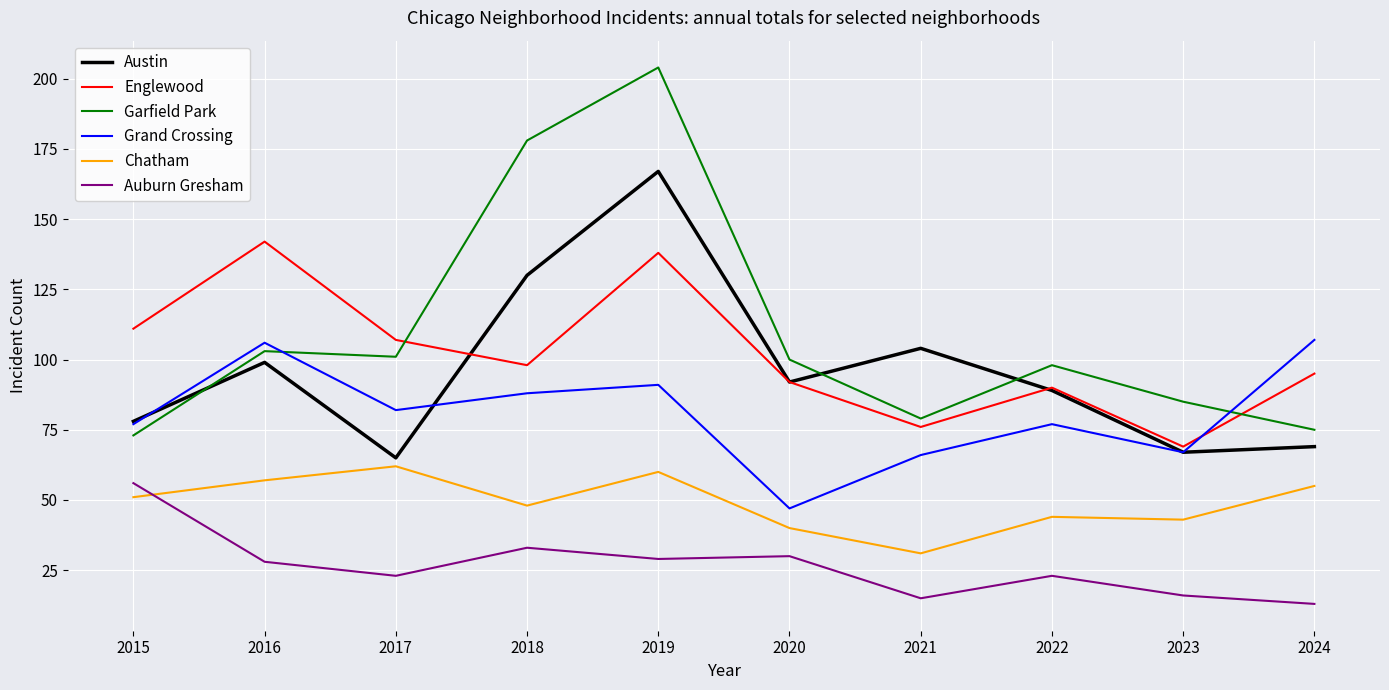

True or false: Grand Crossing has a value of 47 at 2020.

True